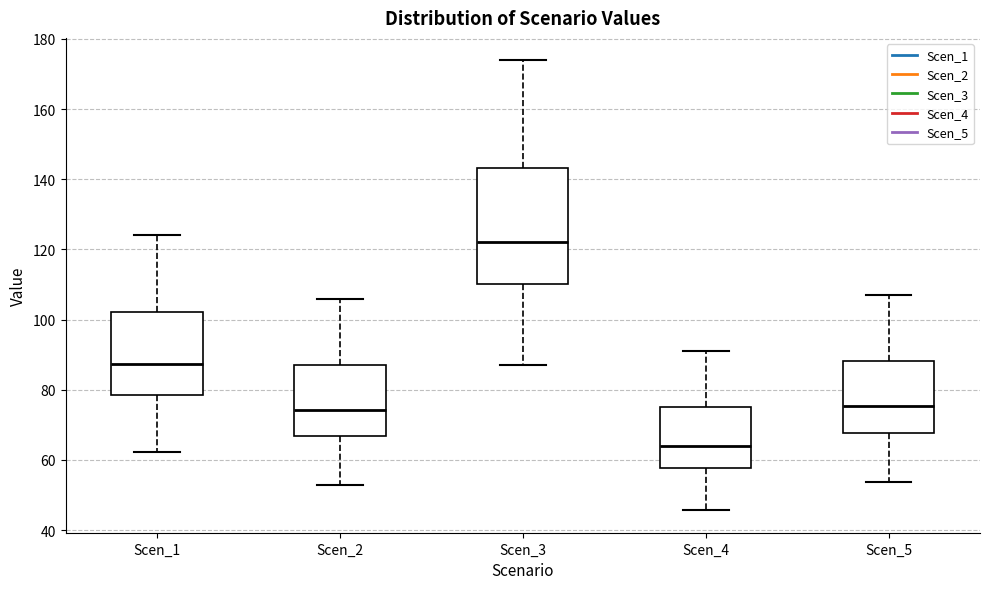

Which box's median line is the highest?

Scen_3